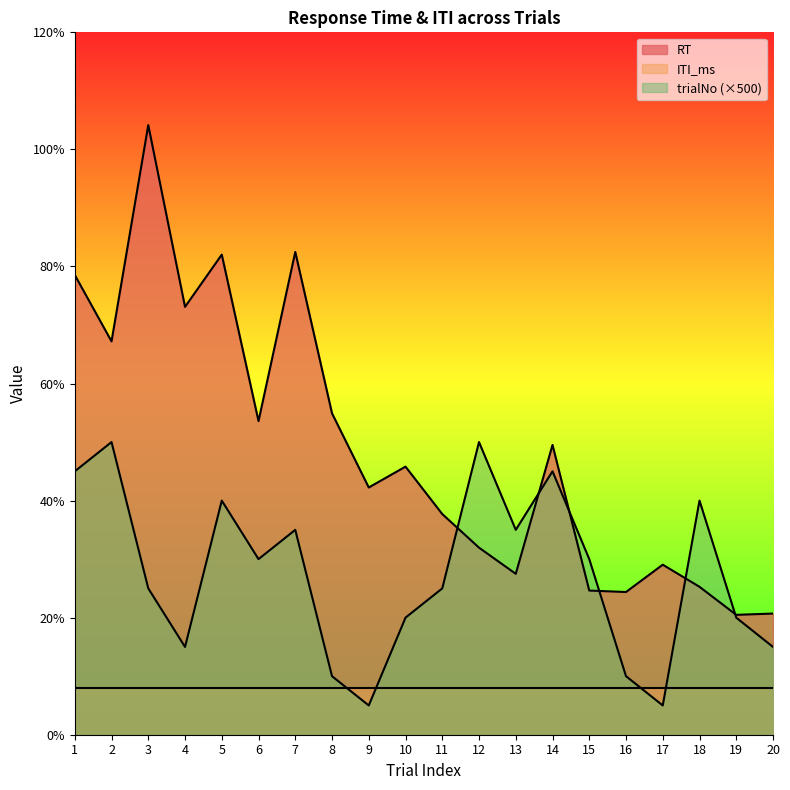

List the series in order of their peak value, lowest first.

ITI_ms, trialNo (×500), RT